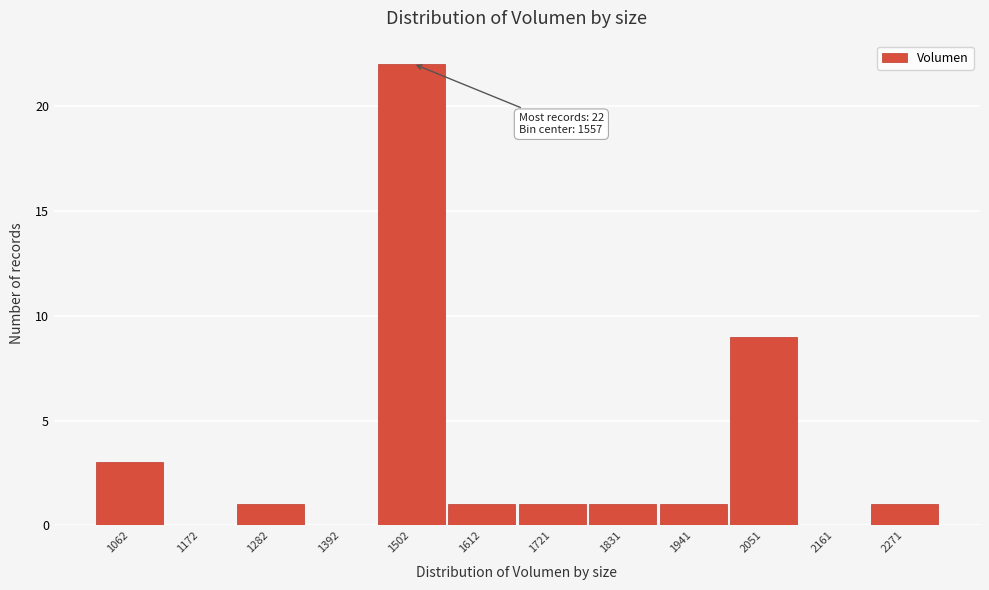

Reading right to left, transcribe all the data shown in this chart.

2271=1	2161=0	2051=9	1941=1	1831=1	1721=1	1612=1	1502=22	1392=0	1282=1	1172=0	1062=3